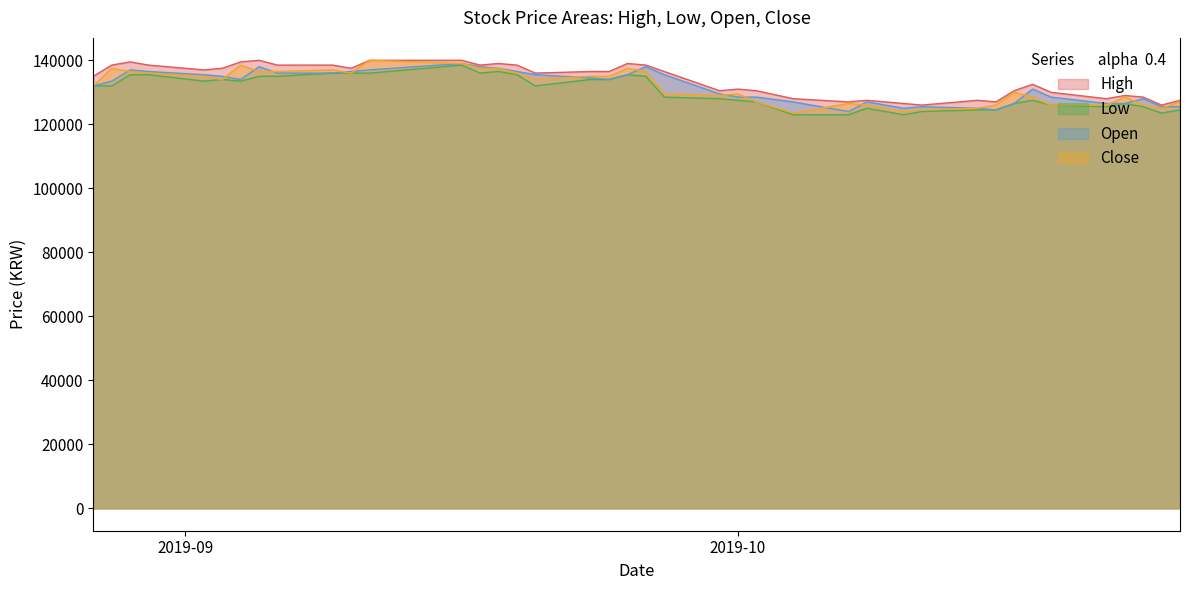

What is the maximum value shown in the chart?

140000